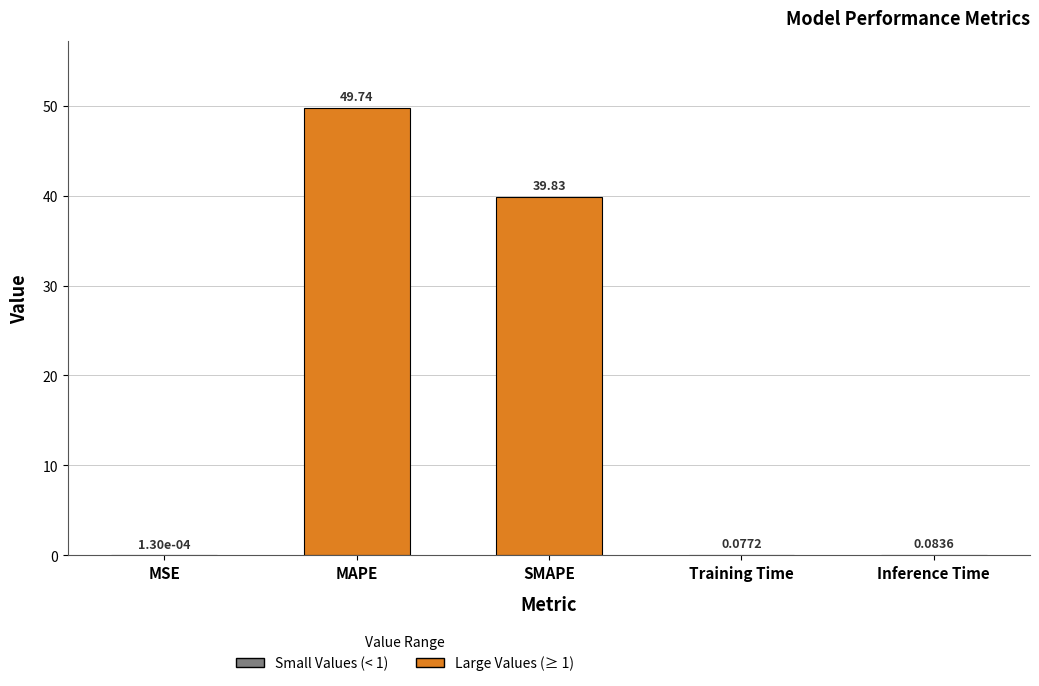

What is the sum of all values?

89.7